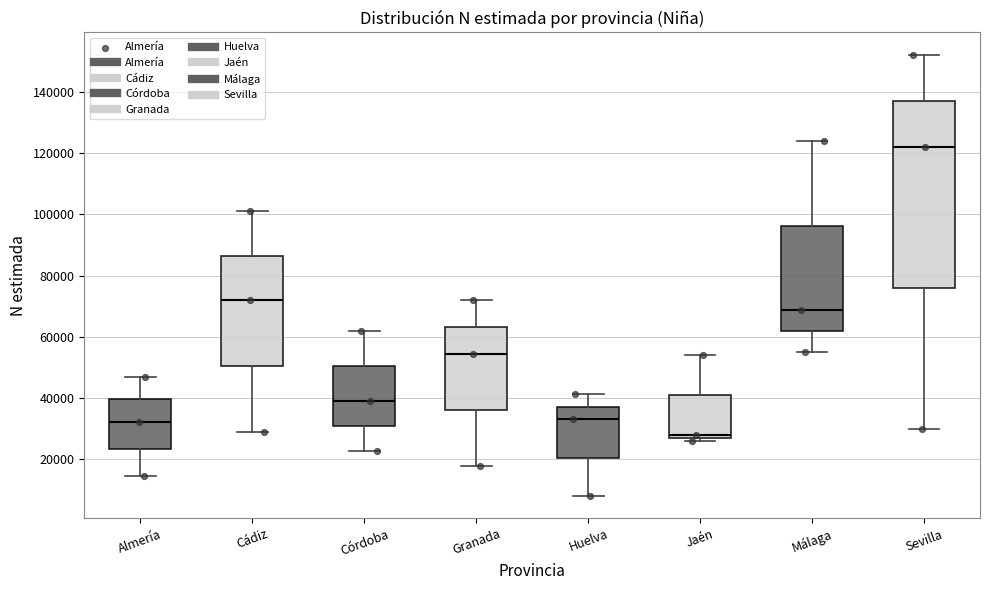

Reading left to right, read every box against the y-axis: the position of its median line, the range the box covers, and the ends of its whiskers. The values are not printed on the chart, so give them approximately, as read against the axis.

Almería: median 32000, box 24000 to 40000, whiskers 14000 to 46000
Cádiz: median 72000, box 50000 to 86000, whiskers 30000 to 100000
Córdoba: median 40000, box 30000 to 50000, whiskers 22000 to 62000
Granada: median 54000, box 36000 to 64000, whiskers 18000 to 72000
Huelva: median 34000, box 20000 to 38000, whiskers 8000 to 42000
Jaén: median 28000, box 26000 to 40000, whiskers 26000 (just below the box's lower edge) to 54000
Málaga: median 68000, box 62000 to 96000, whiskers 56000 to 124000
Sevilla: median 122000, box 76000 to 138000, whiskers 30000 to 152000